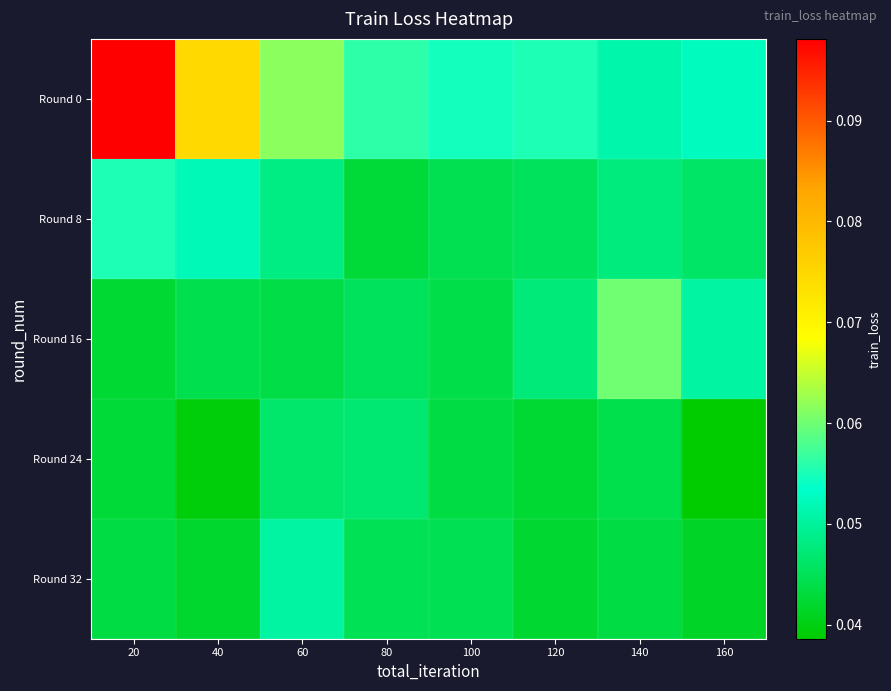

List the series in order of their peak value, highest first.

Round 0, Round 16, Round 8, Round 32, Round 24